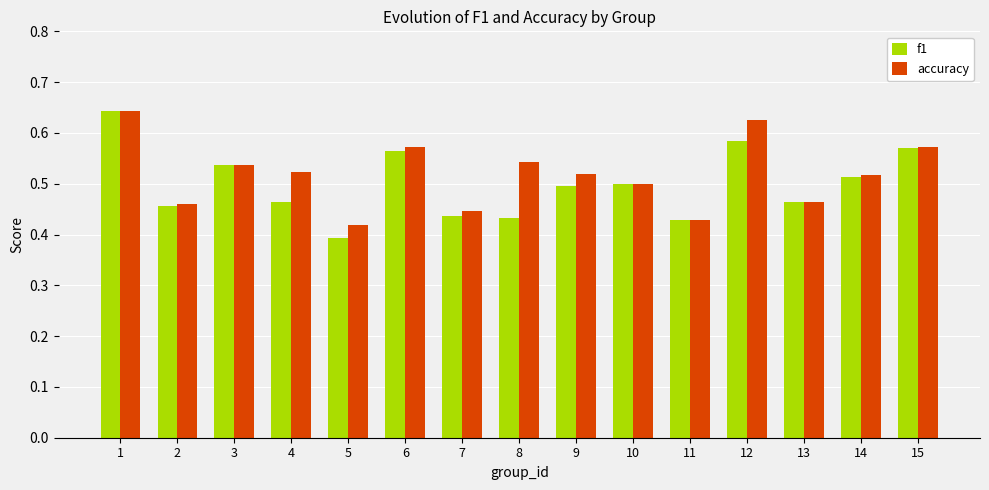

Which series changed the most between 4 and 6?

f1